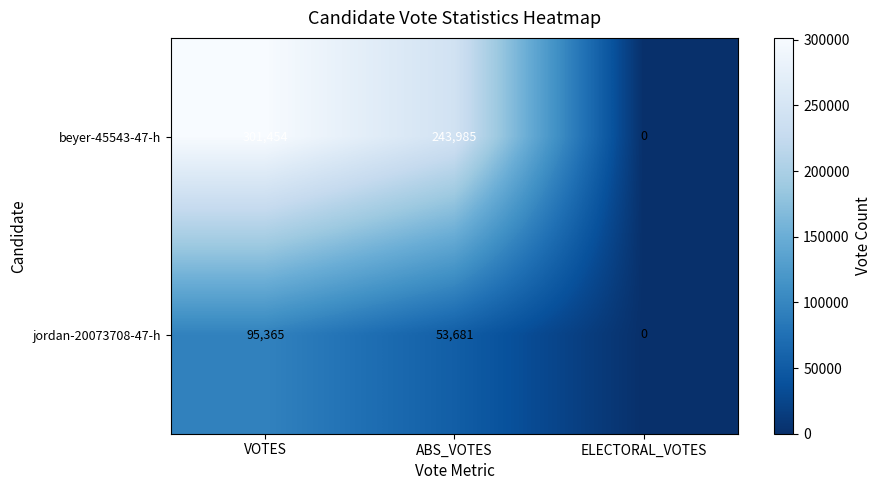

Reading left to right, list all the values displayed in this chart.

beyer-45543-47-h: 301454	243985	0
jordan-20073708-47-h: 95365	53681	0